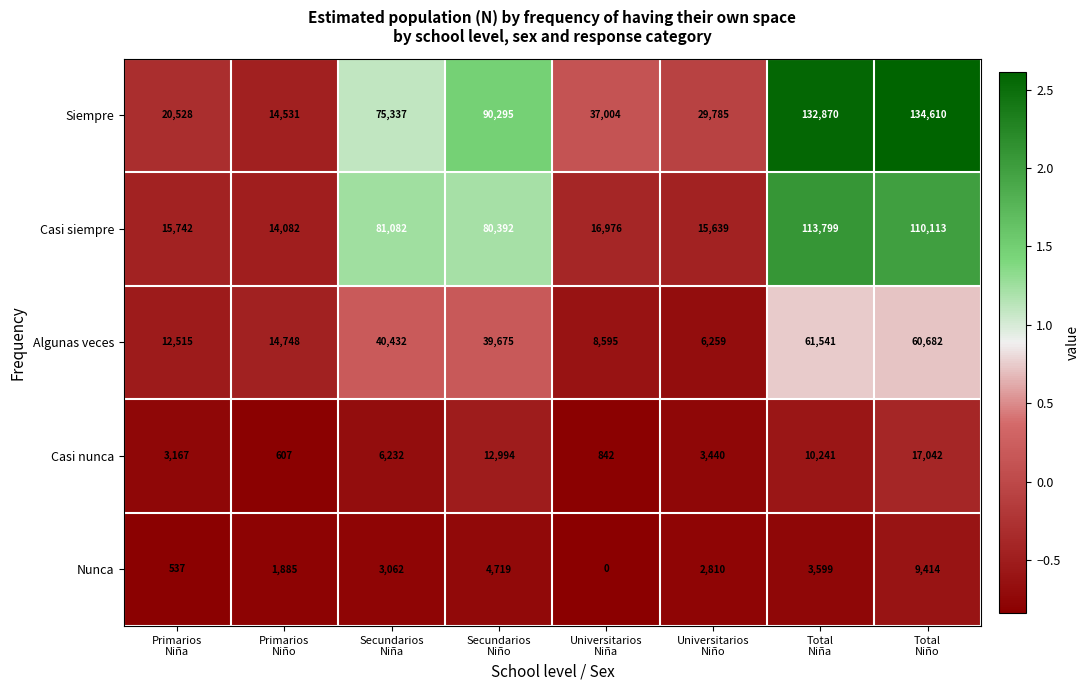

What is the minimum value for Algunas veces?

6259